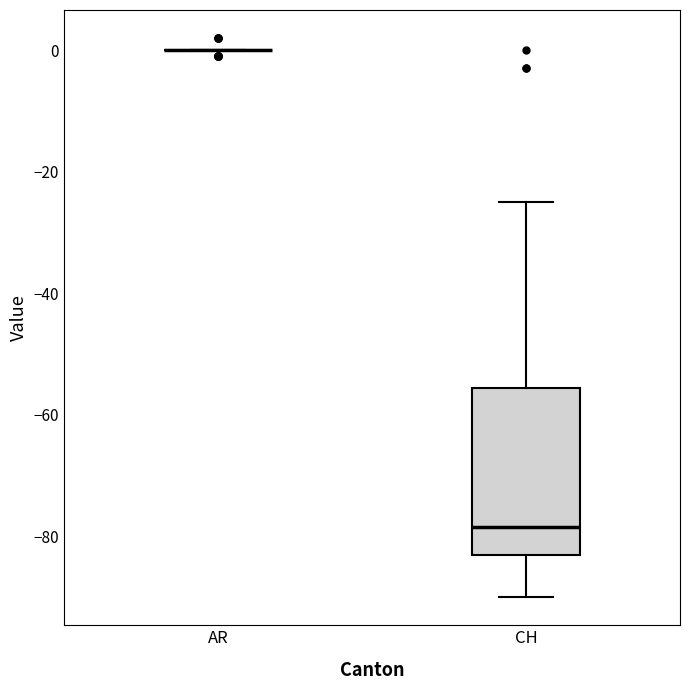

Comparing the boxes themselves (not the whiskers), which one is the tallest?

CH